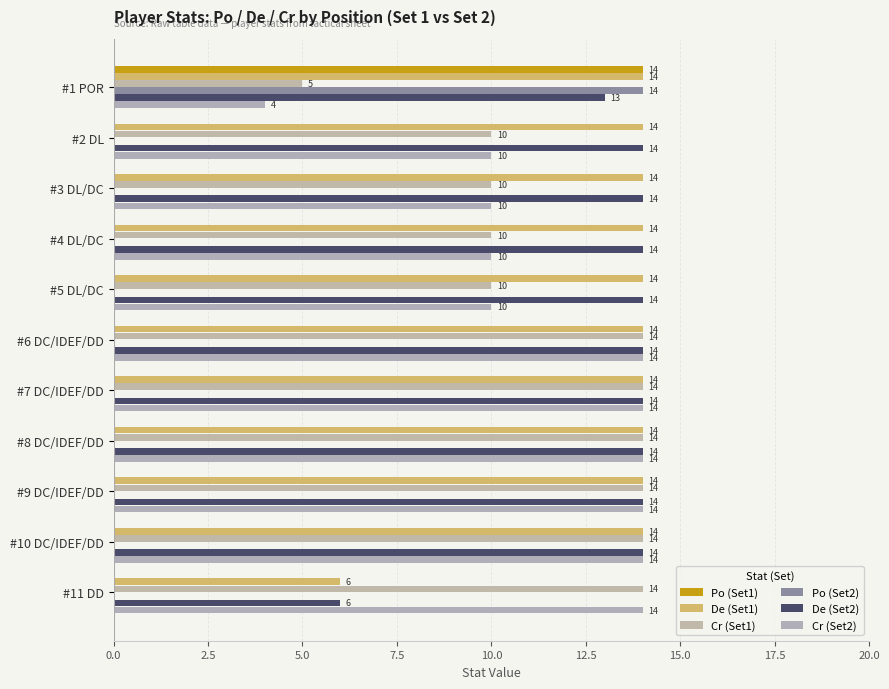

At how many categories does at least one series exceed 0?

11